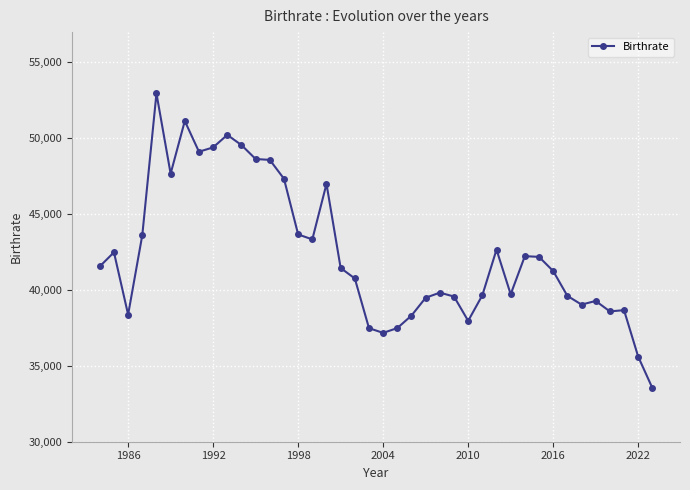

True or false: there are more than 1 points higher than both neighbors.

True